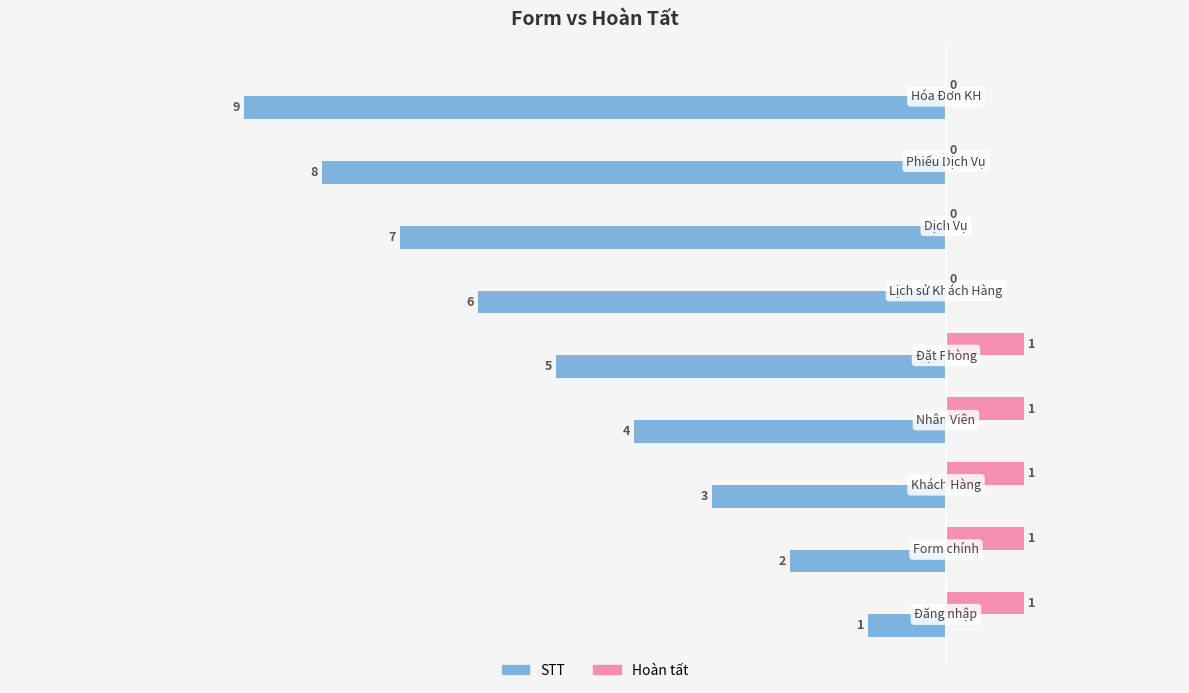

Which series has the largest total across all categories?

Hoàn tất